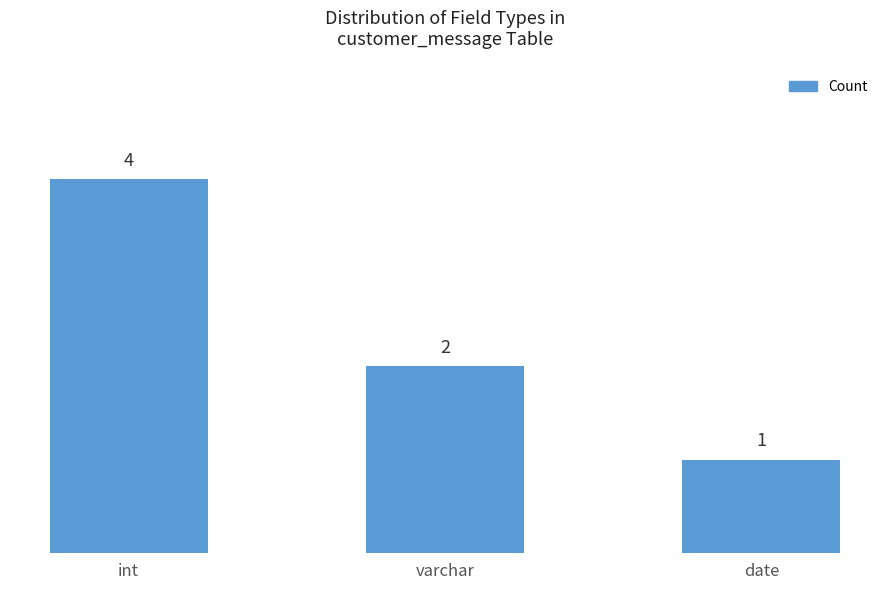

Rank the categories by value from highest to lowest.

int, varchar, date